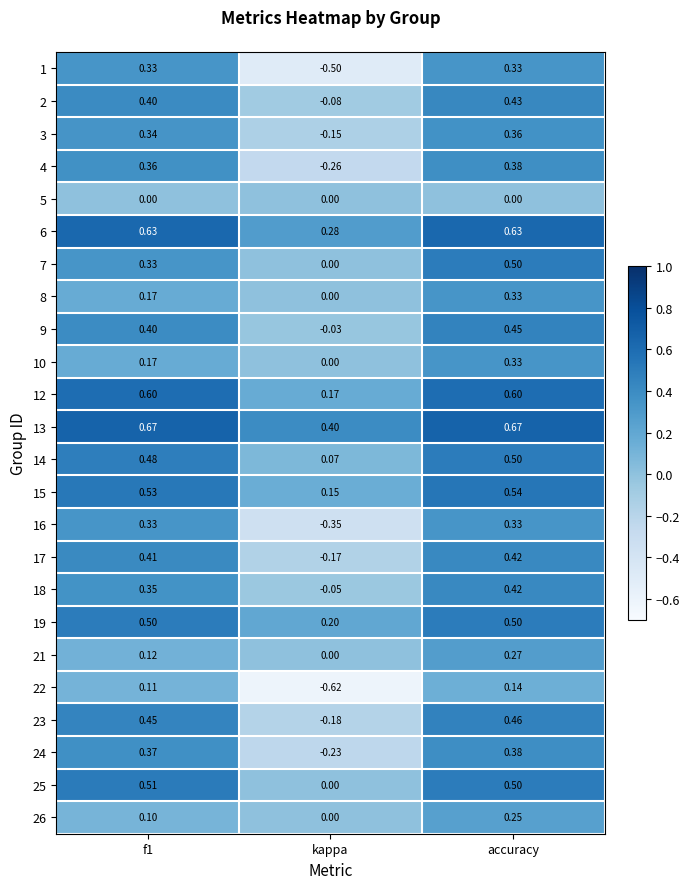

How many series are shown in this chart?

24